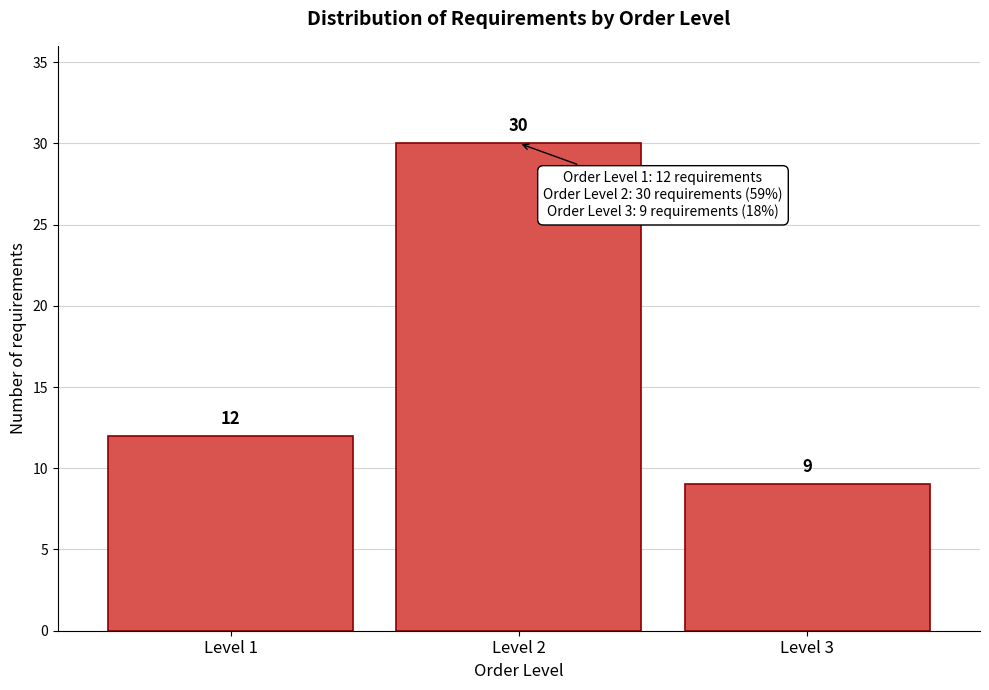

Over which range of the x-axis is the bar tallest?

1.5 to 2.5